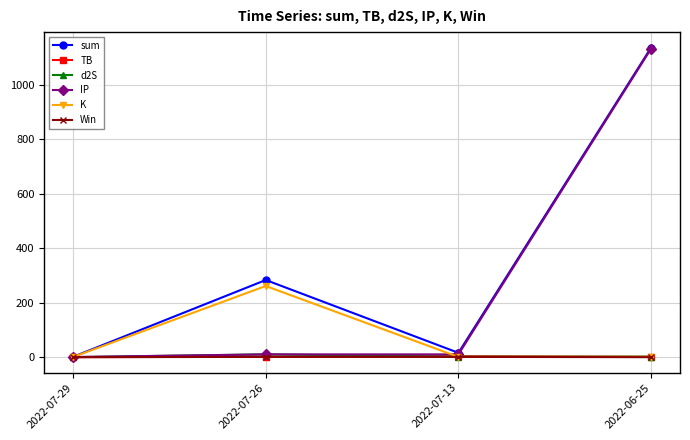

Which series has the largest total across all categories?

sum